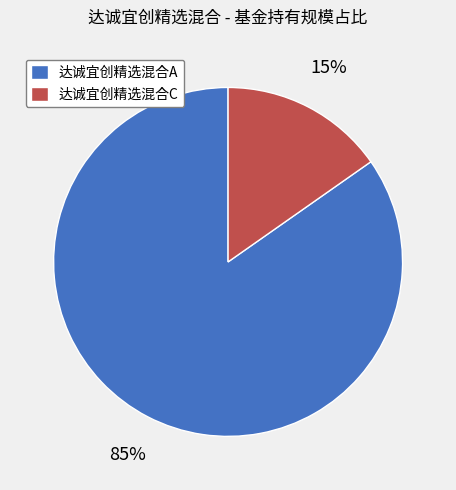

True or false: 达诚宜创精选混合C accounts for 15% of the total.

True